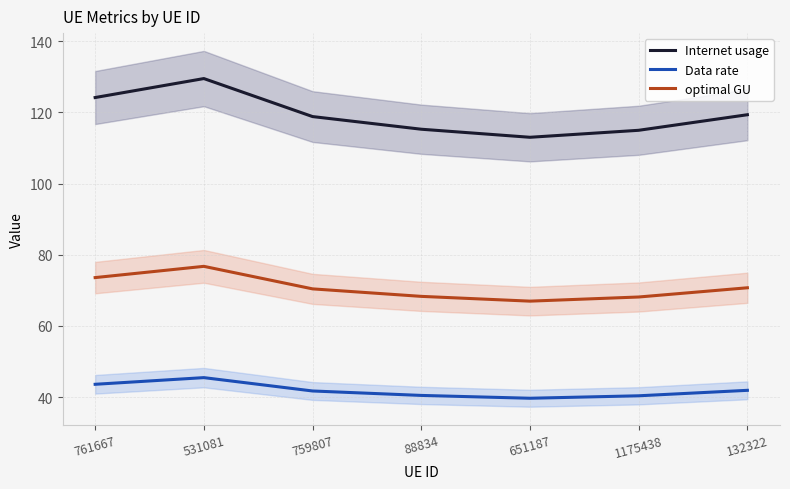

True or false: optimal GU has a value of 70.7 at 132322.

True